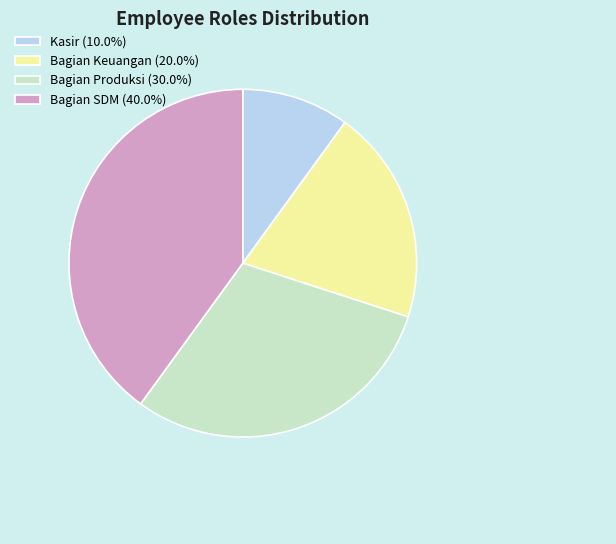

Is Bagian SDM the majority of the pie?

No